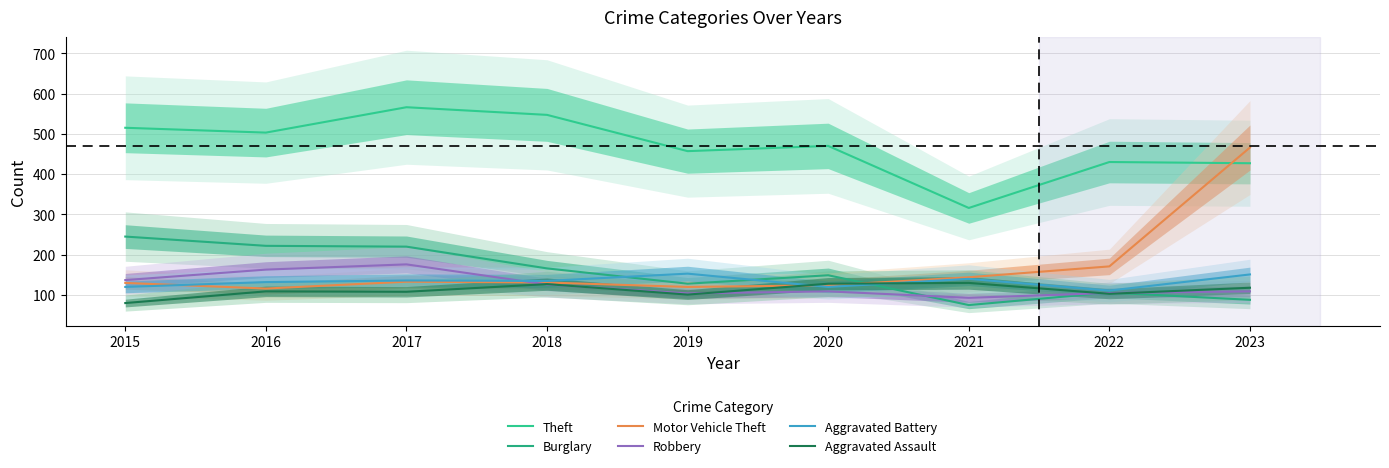

What value does the Burglary series have at 2020, to the nearest 10?

150